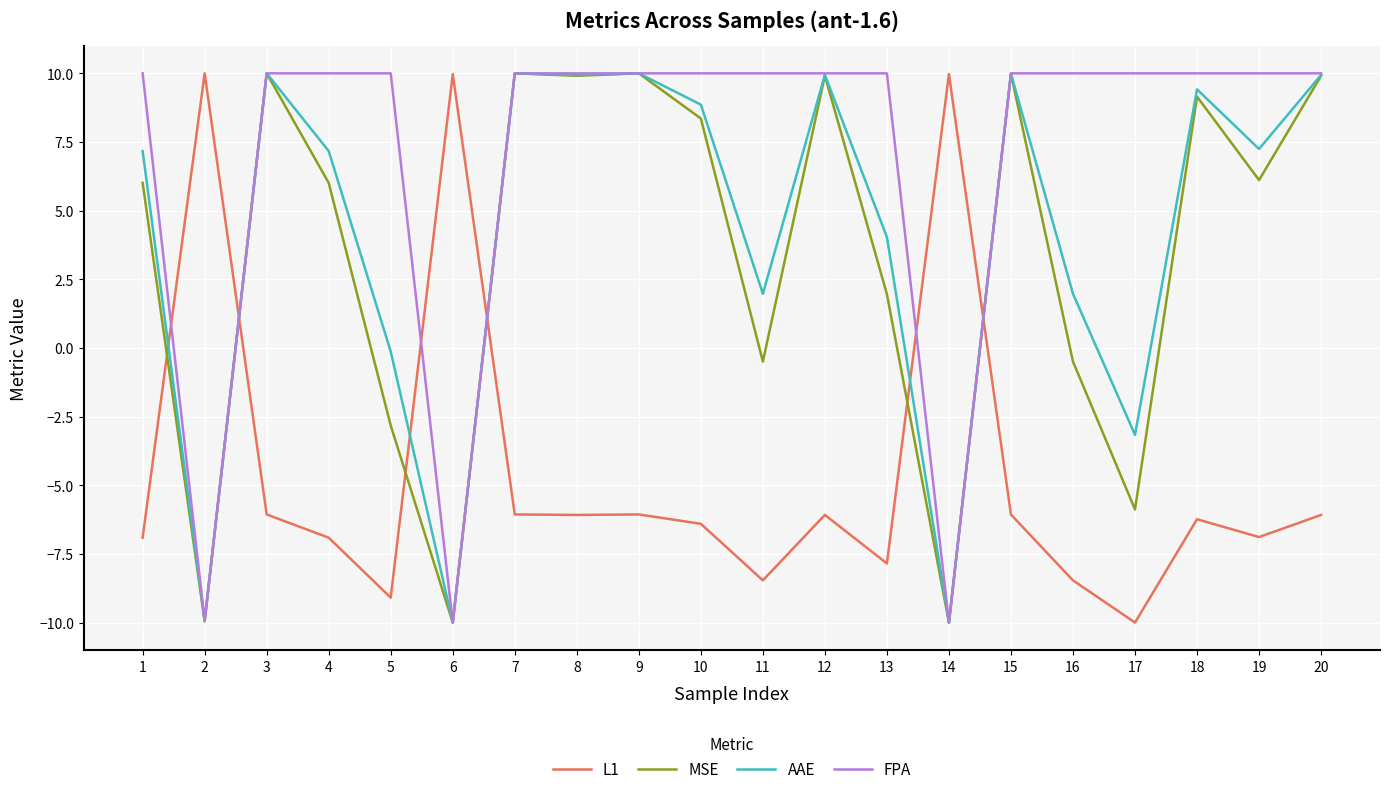

At 19, list the series in order from smallest to largest.

L1, MSE, AAE, FPA